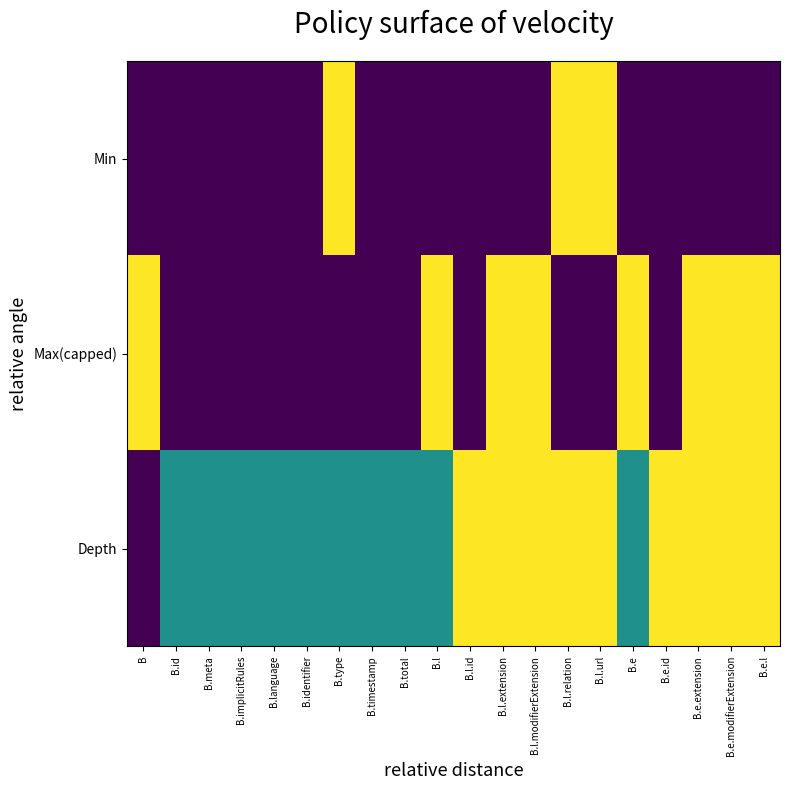

Which series has the largest total across all categories?

Depth